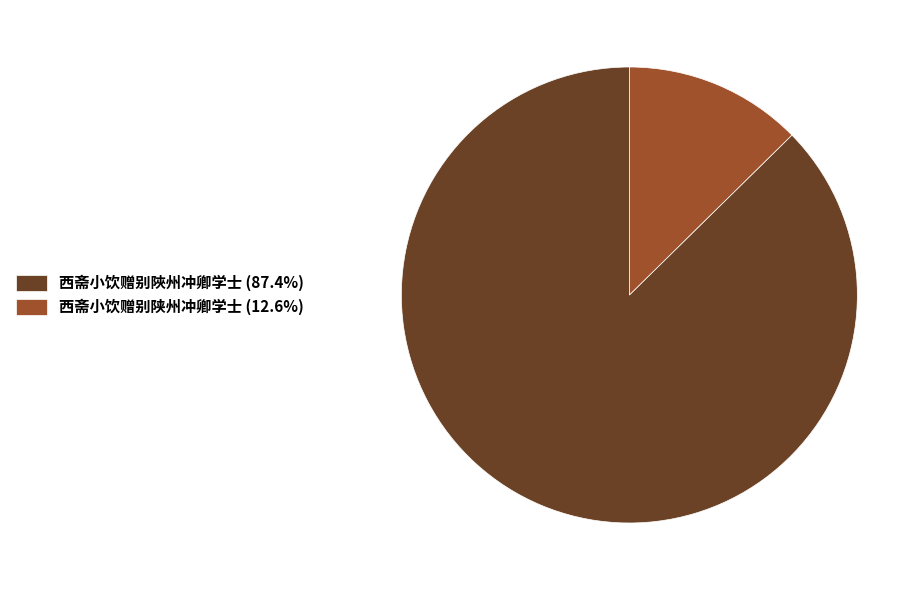

Which slice is the largest?

西斋小饮赠别陜州冲卿学士